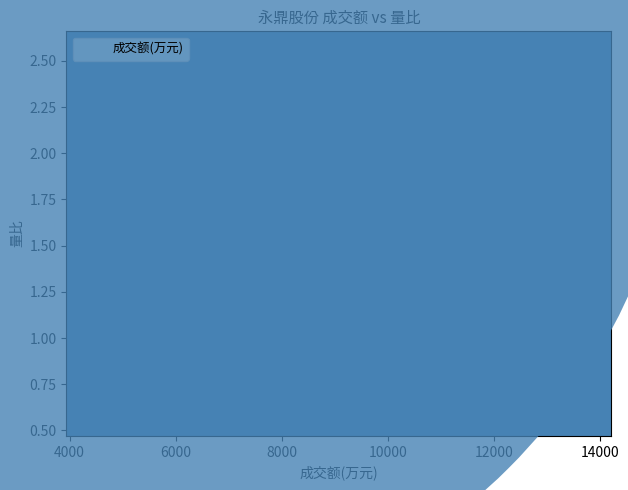

What is the average X value?

6654.2